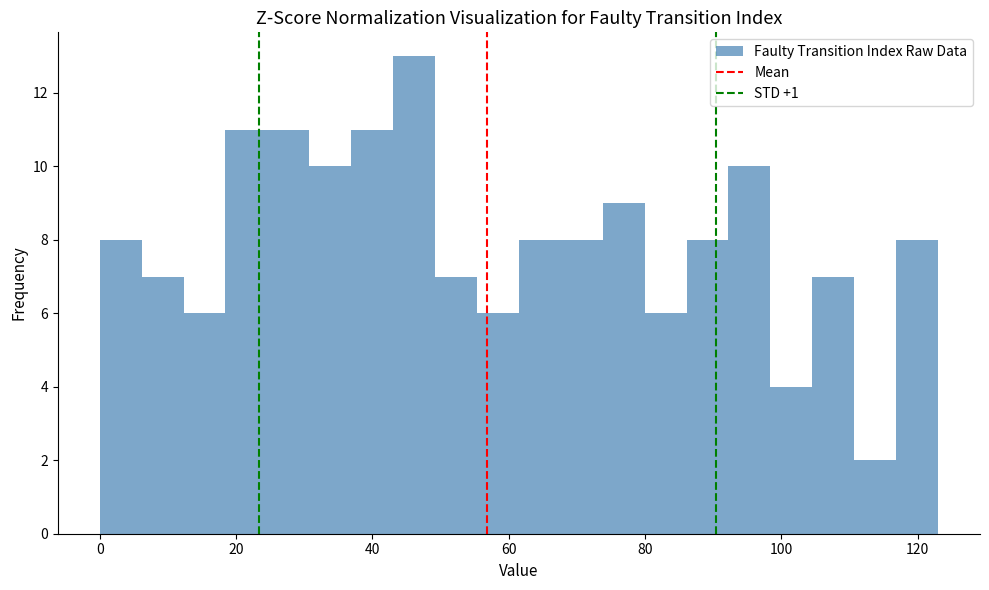

Around what value on the x-axis is the tallest bar? Give the approximate position of its centre, as read against the axis.

46